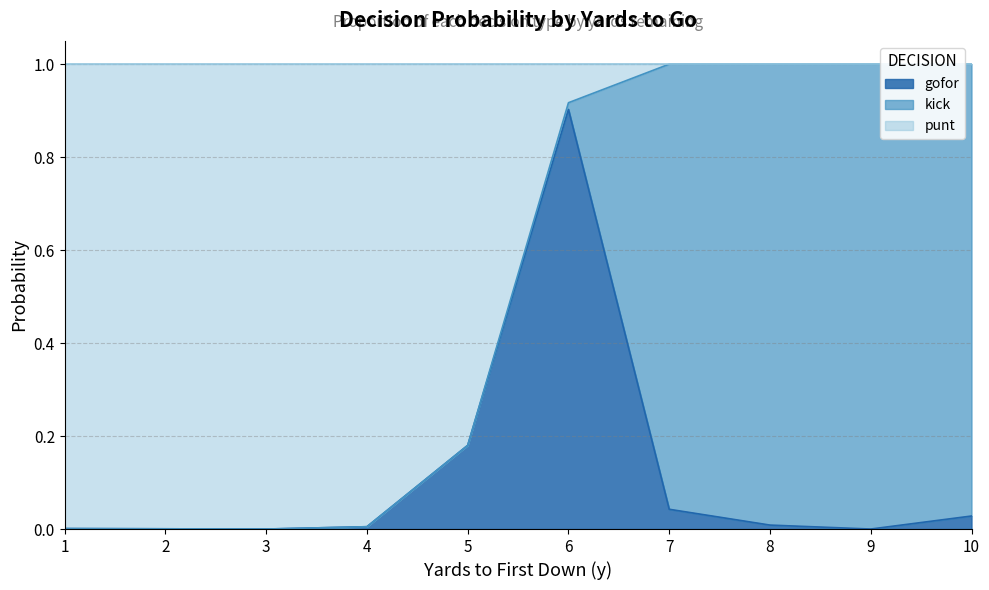

What is the highest value of the gofor series?

0.9